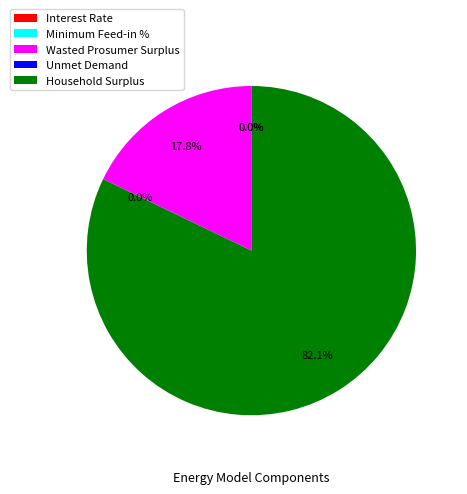

To the nearest percent, what is the difference between the largest and smallest slice percentages?

82%